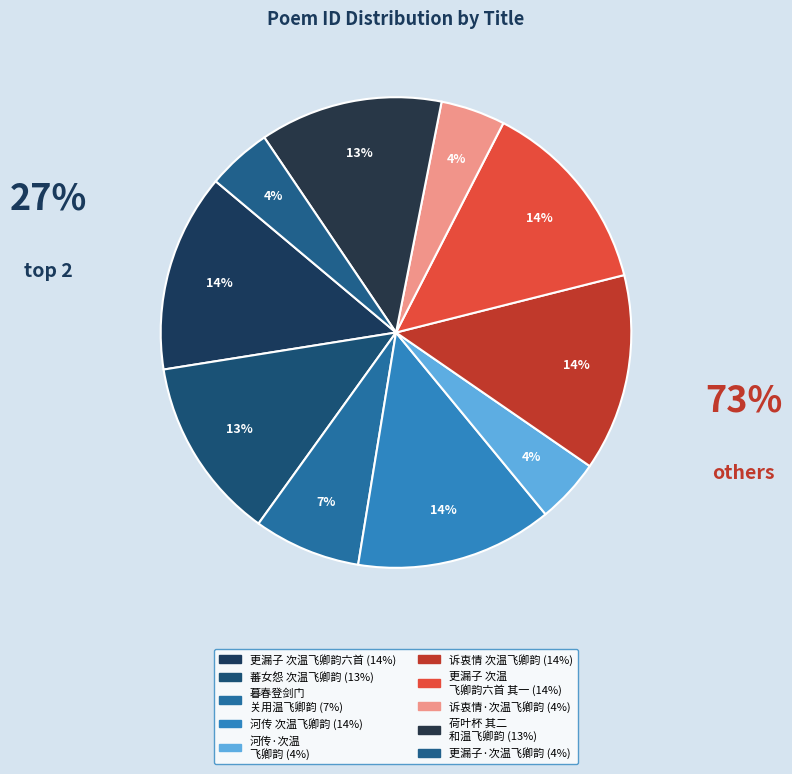

How many segments does this pie chart have?

10